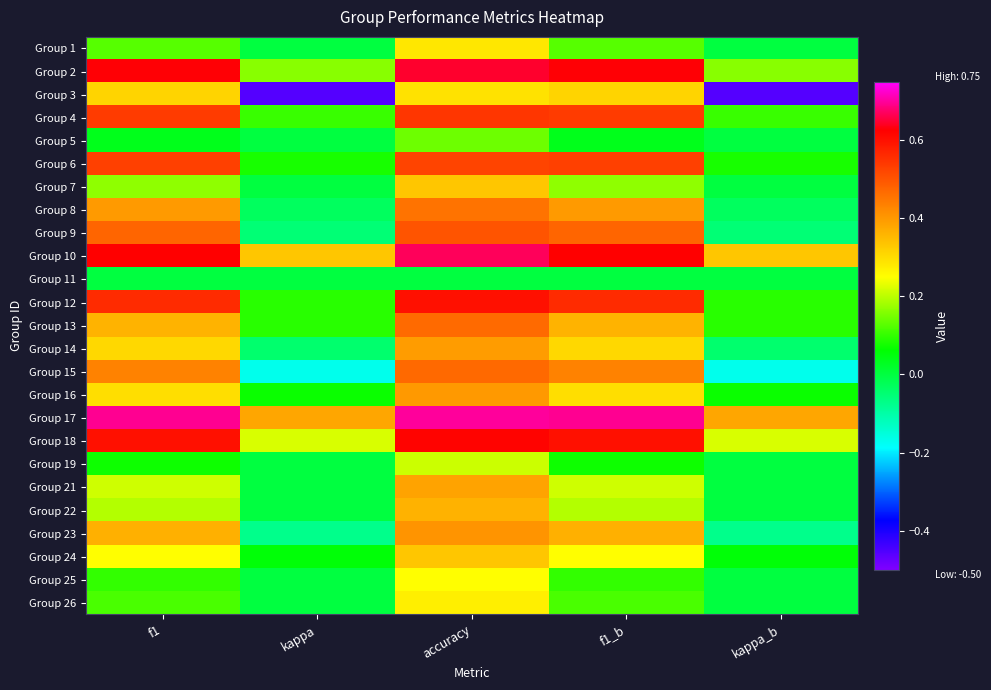

At kappa, list the series in order from smallest to largest.

Group 3, Group 15, Group 23, Group 9, Group 14, Group 8, Group 1, Group 5, Group 7, Group 11, Group 19, Group 21, Group 22, Group 25, Group 26, Group 24, Group 16, Group 6, Group 12, Group 13, Group 4, Group 2, Group 18, Group 10, Group 17